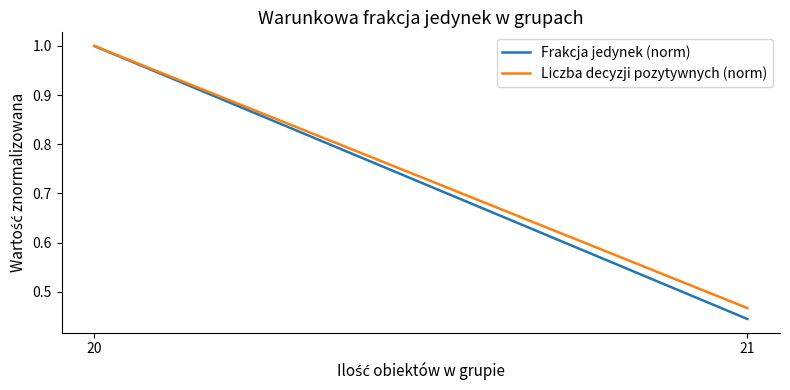

What is the sum of the Frakcja jedynek (norm) values at 20 and 21?

1.4